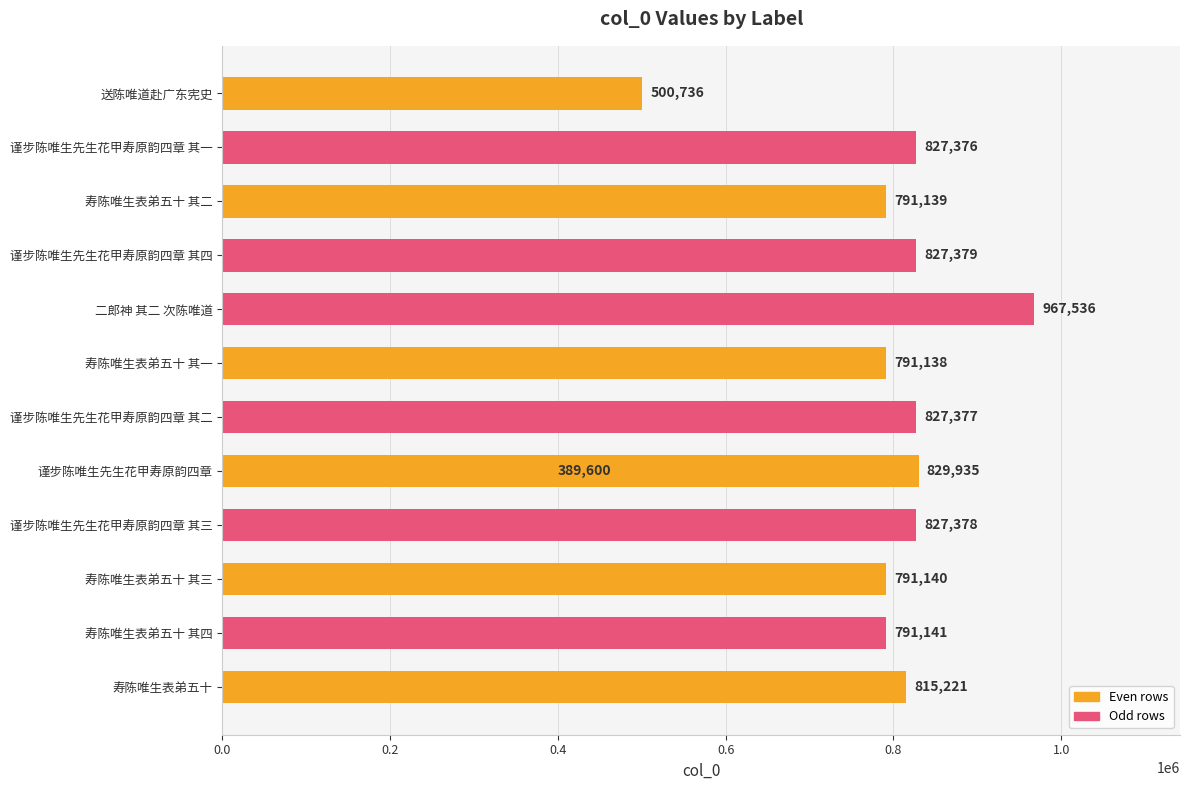

Does the chart contain stacked bars?

No